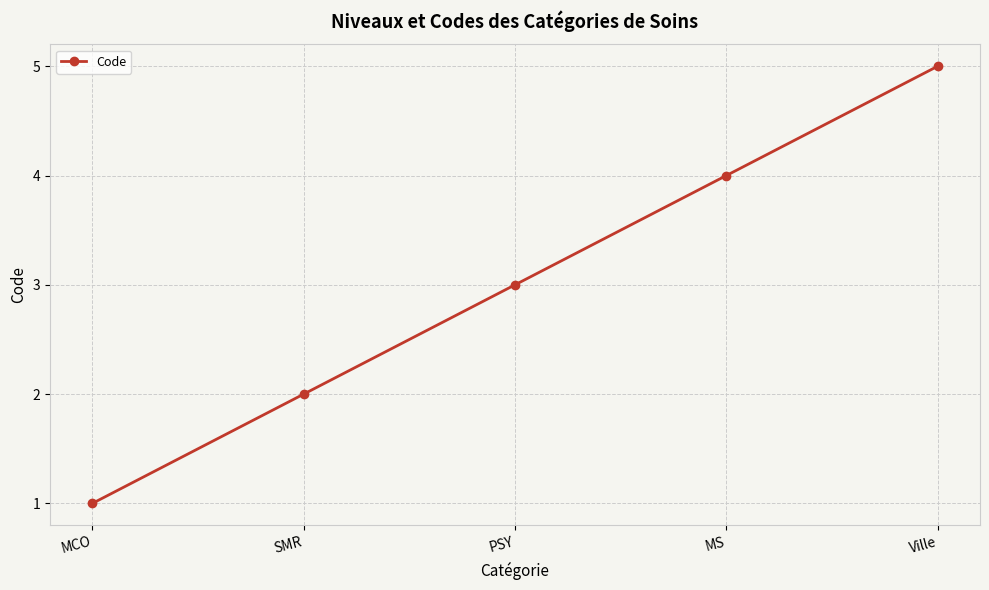

What is the value of the 2nd point from the left?

2